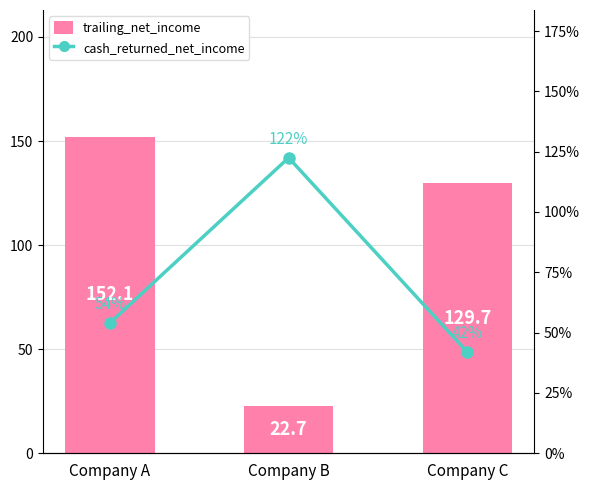

What are all the series names shown in the legend?

trailing_net_income, cash_returned_net_income